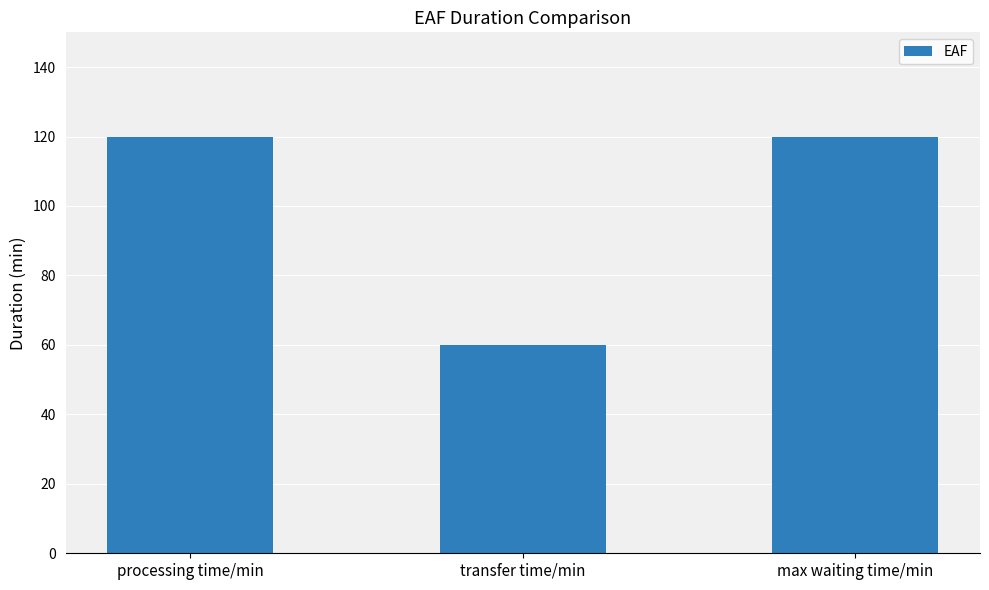

What is the sum of the values at transfer time/min and processing time/min?

180